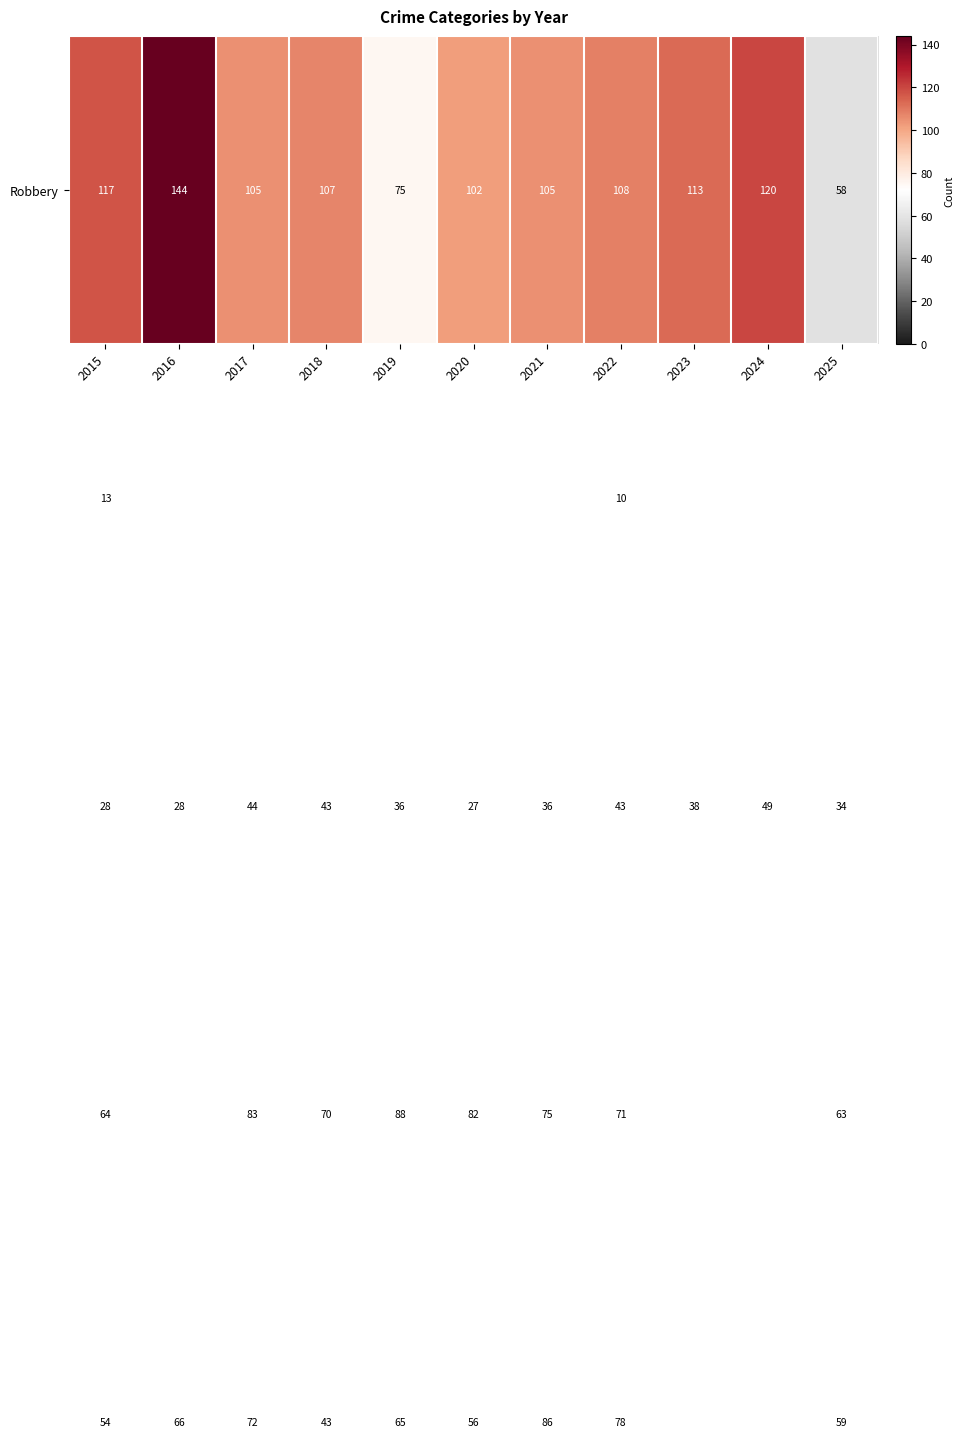

What is the total value across all series at 2016?

339